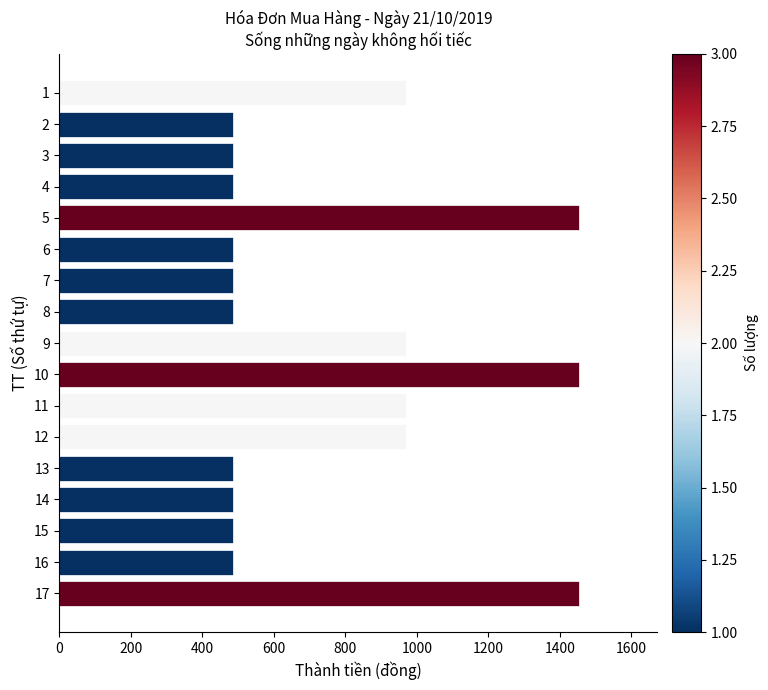

Reading top to bottom, what are all the values shown in this chart?

970	485	485	485	1455	485	485	485	970	1455	970	970	485	485	485	485	1455